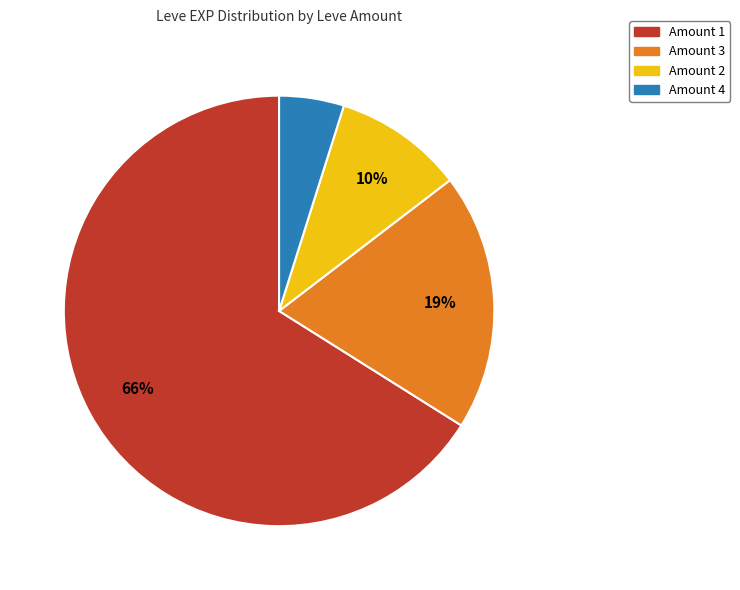

Is there a majority slice in this chart?

Yes